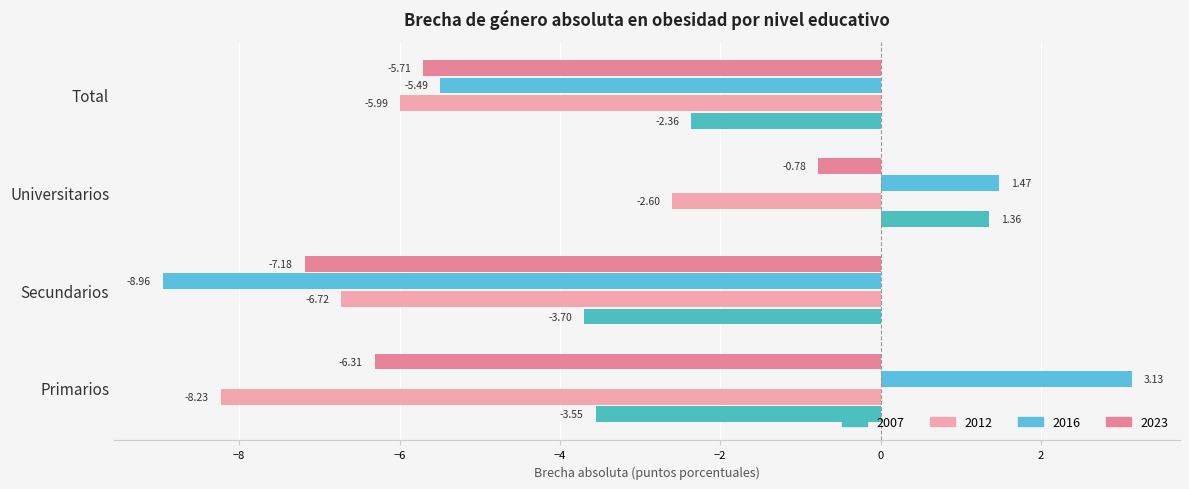

What is the sum of all 2016 values?

-9.8